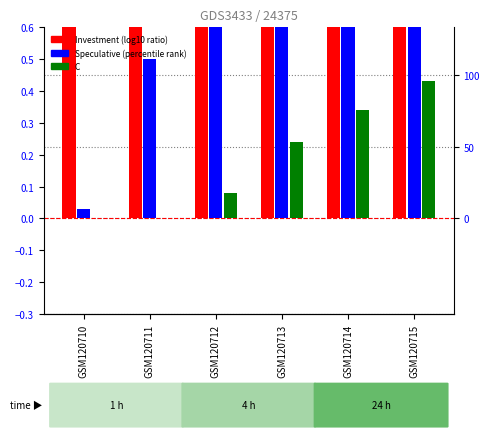

Which series changed the most between GSM120712 and GSM120715?

C